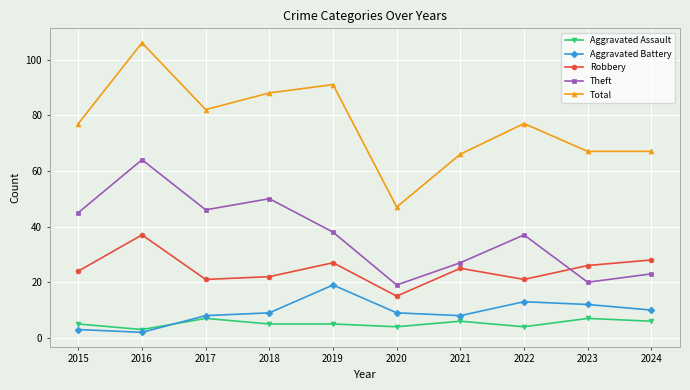

Where is Aggravated Battery nearest to the value 10?

2024